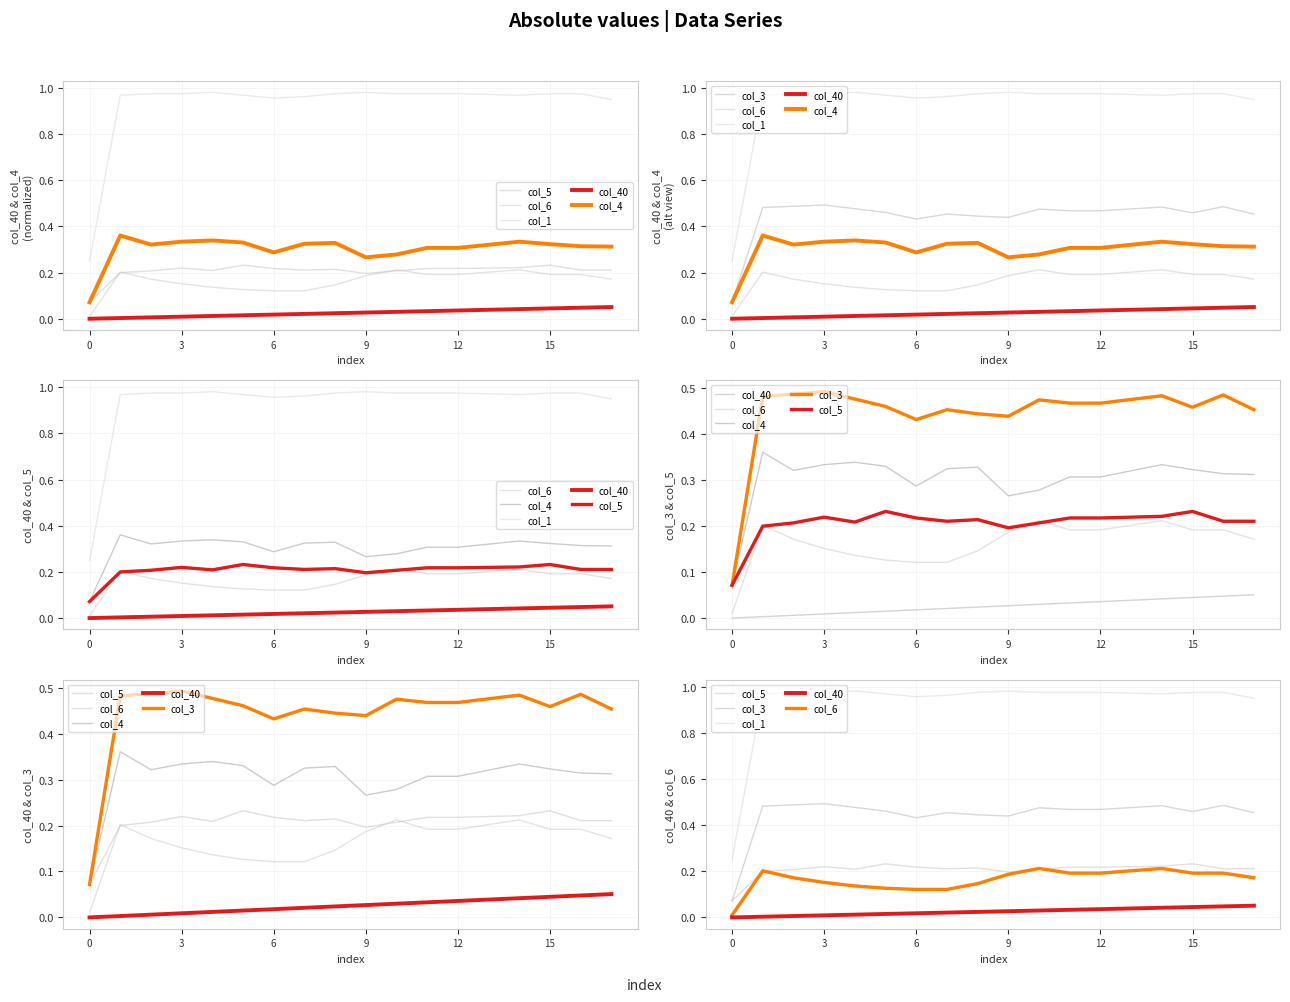

Which series has the largest total across all categories?

col_1